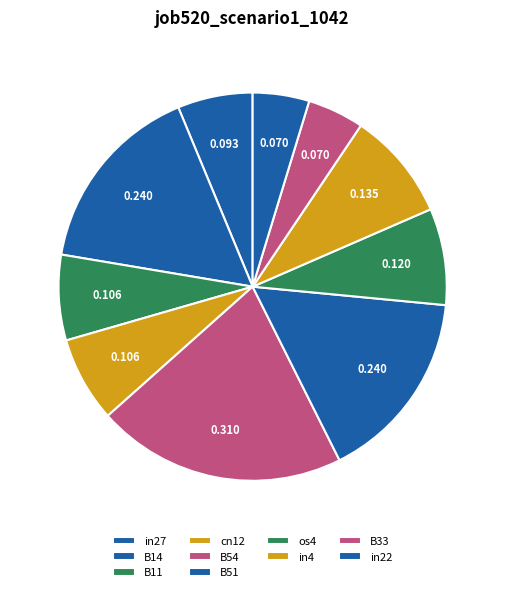

What is the change in value from B14 to cn12?

-0.1